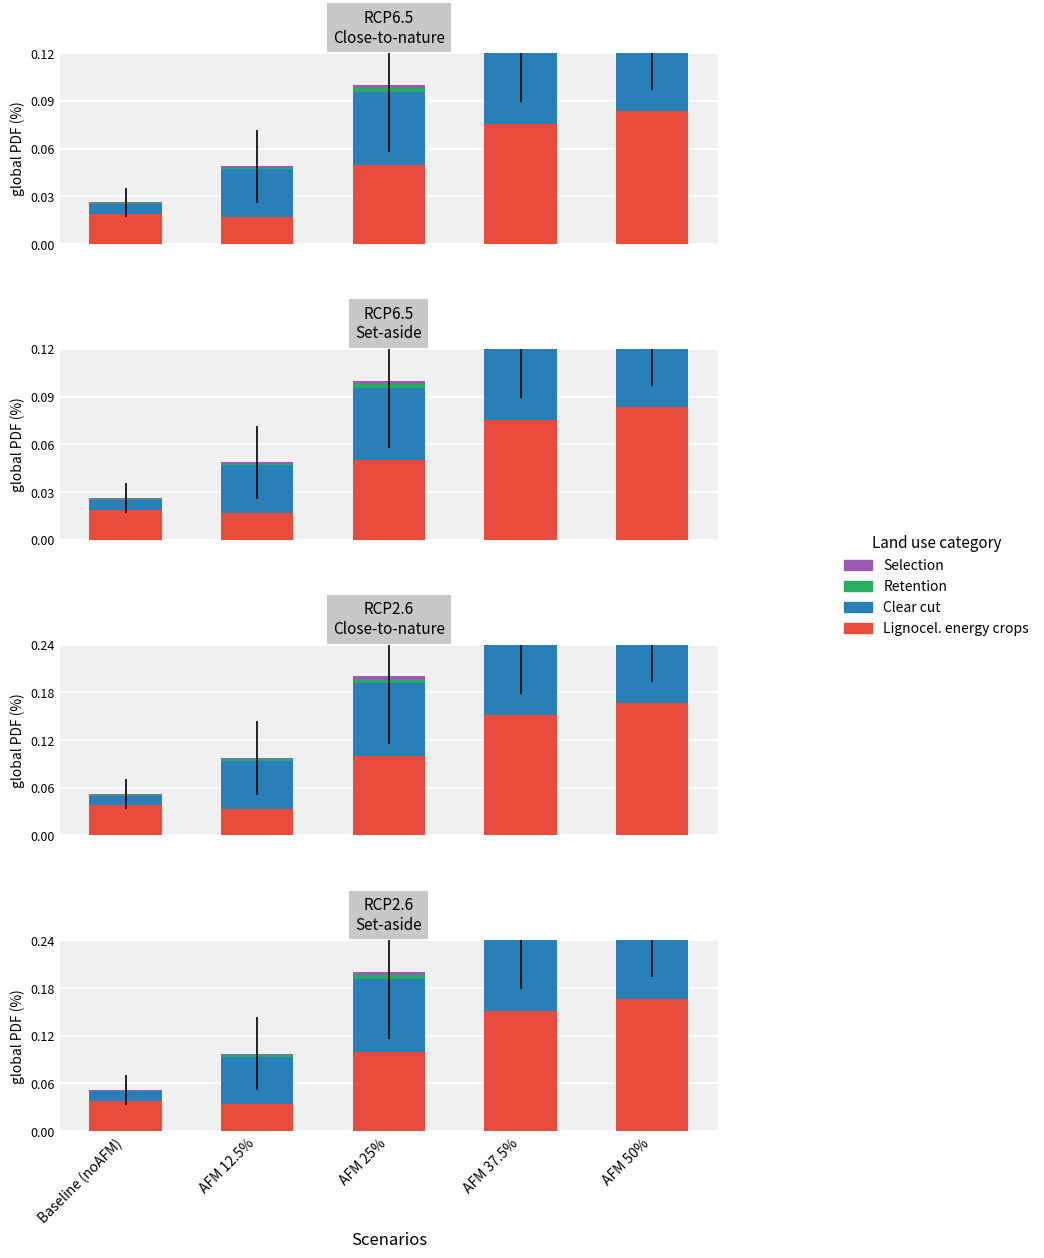

What are all the series names shown in the legend?

Lignocel. energy crops, Clear cut, Retention, Selection